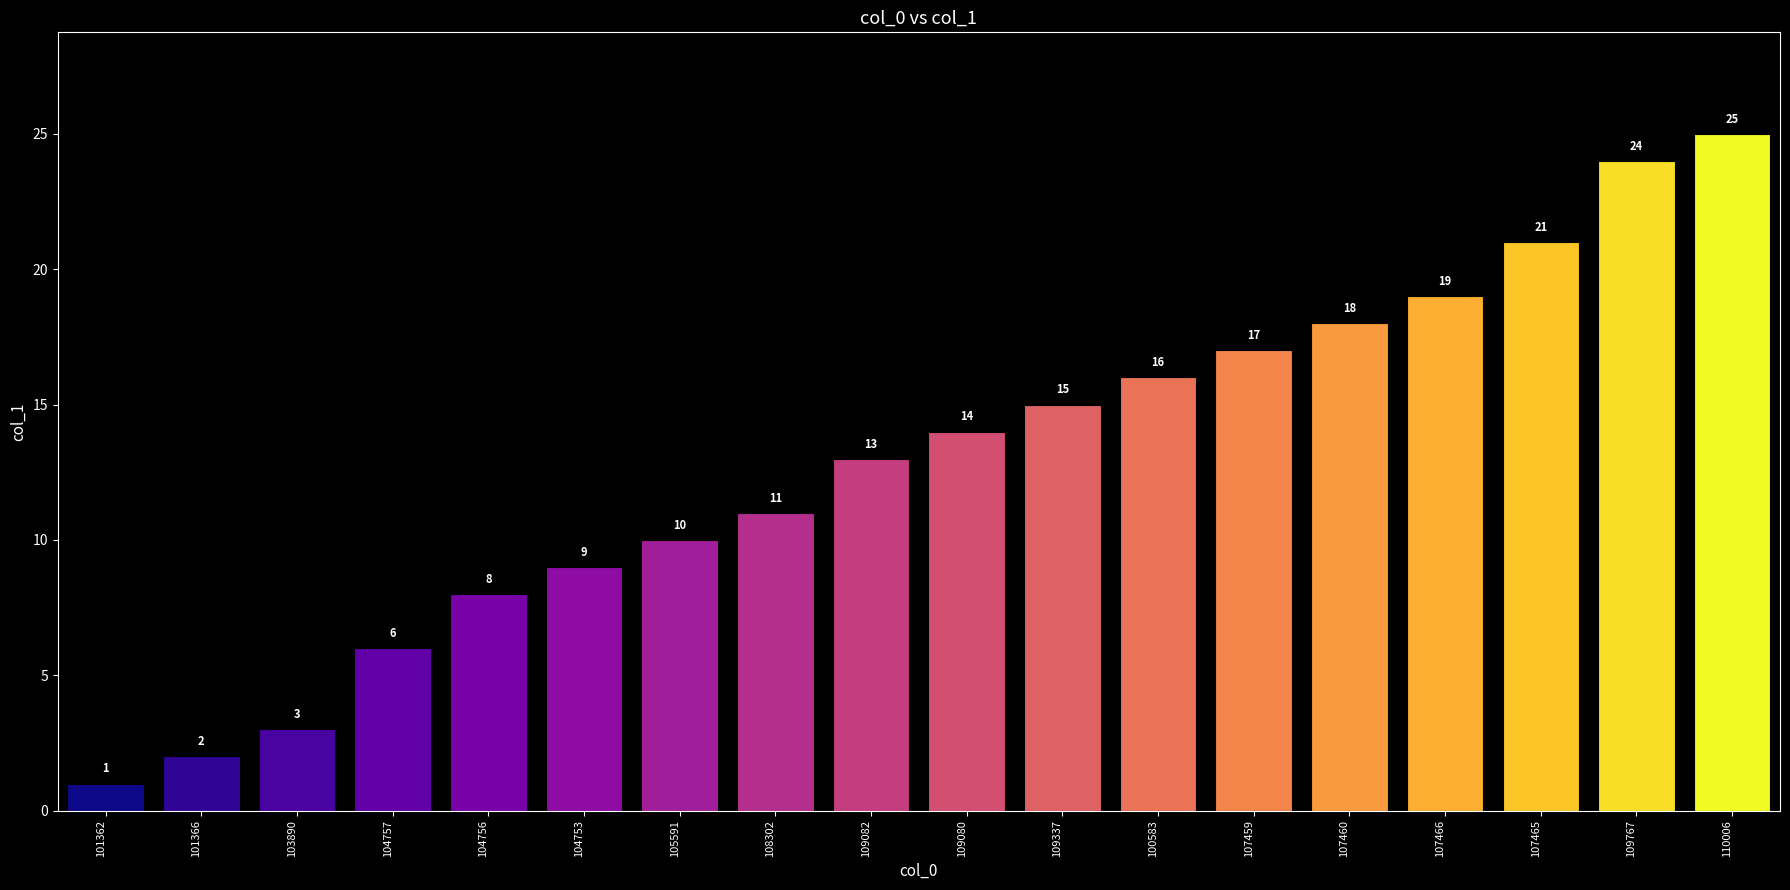

Between 104753 and 109767, which is larger?

109767